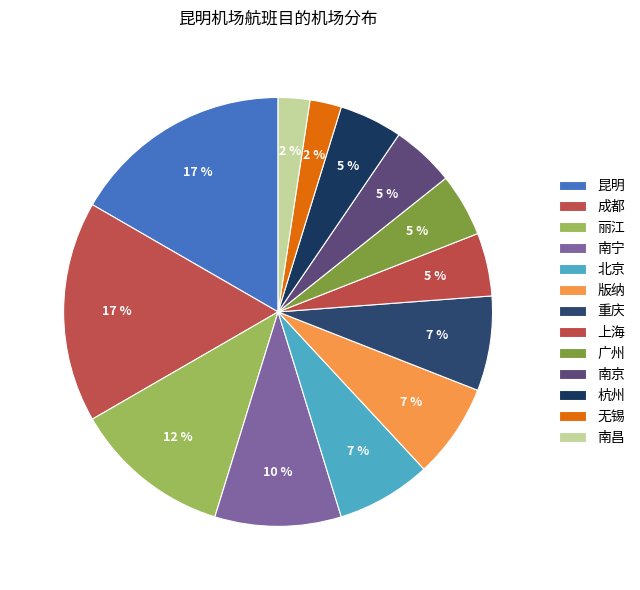

Approximately how many times larger is the value at 杭州 compared to 南宁?

0.5